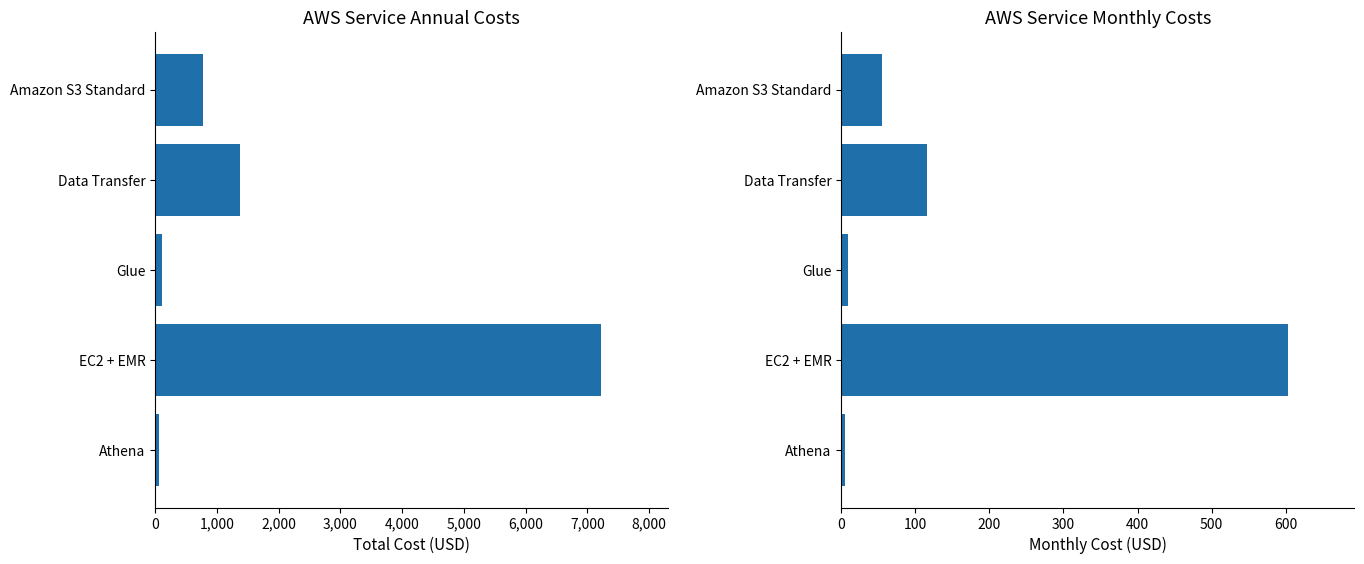

What are all the series names shown in the legend?

Total Cost (USD), Monthly Cost (USD)